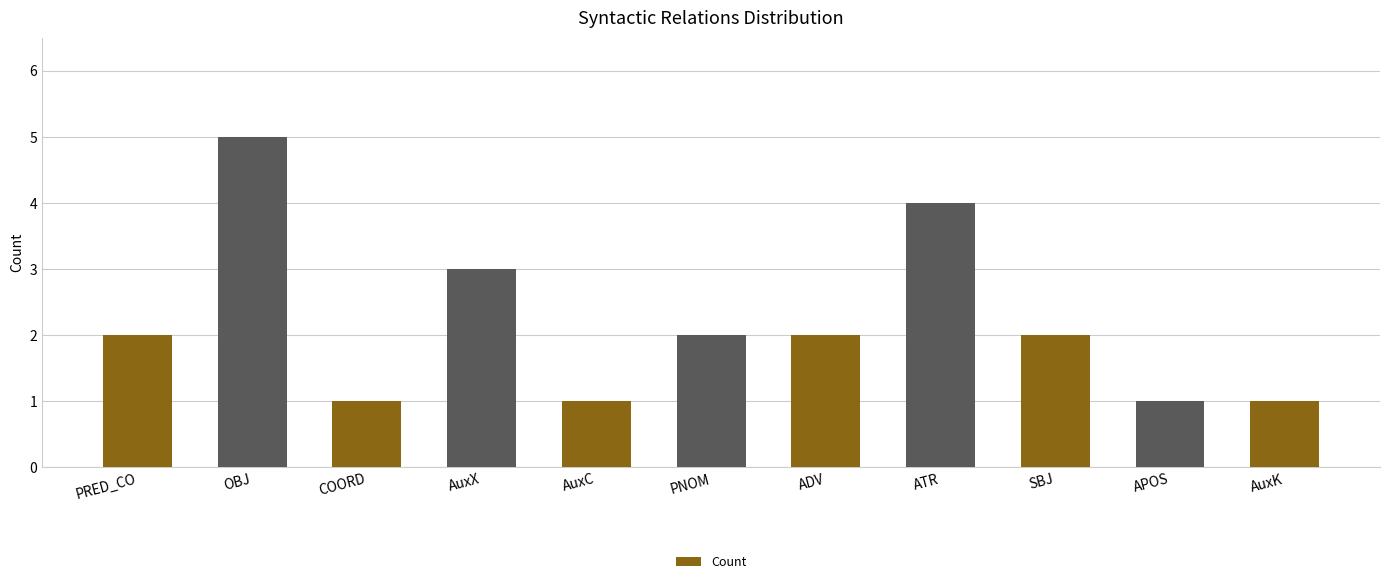

What position from the left is COORD?

3